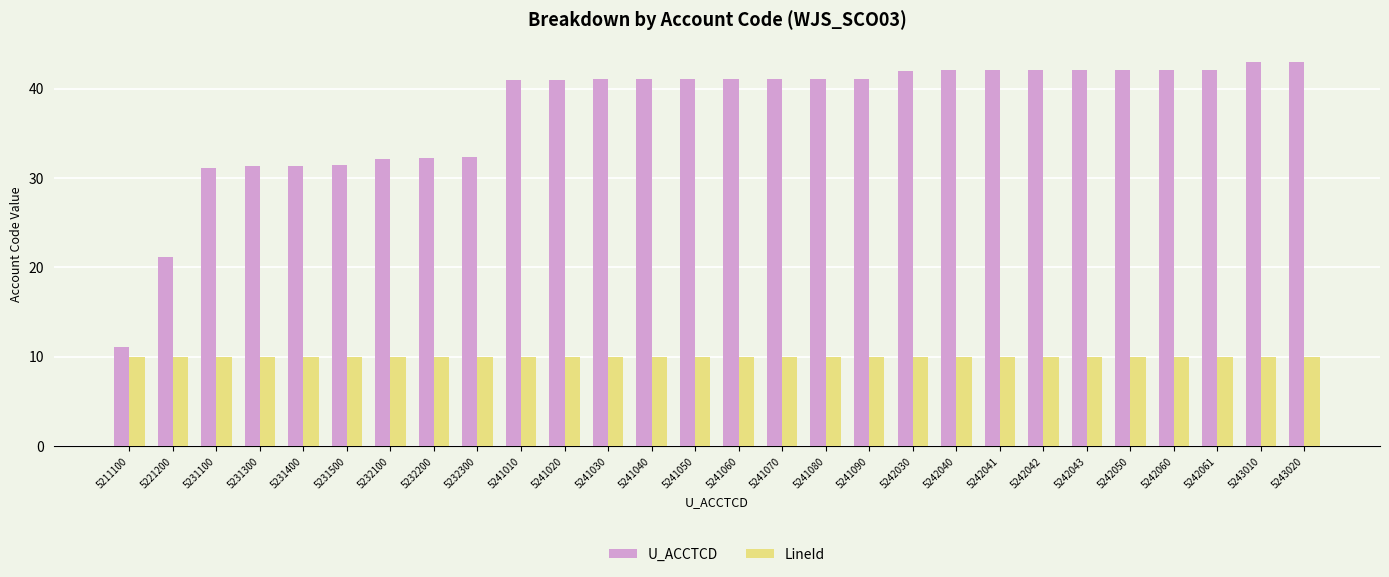

Rank the series by their maximum value, from highest to lowest.

U_ACCTCD, LineId